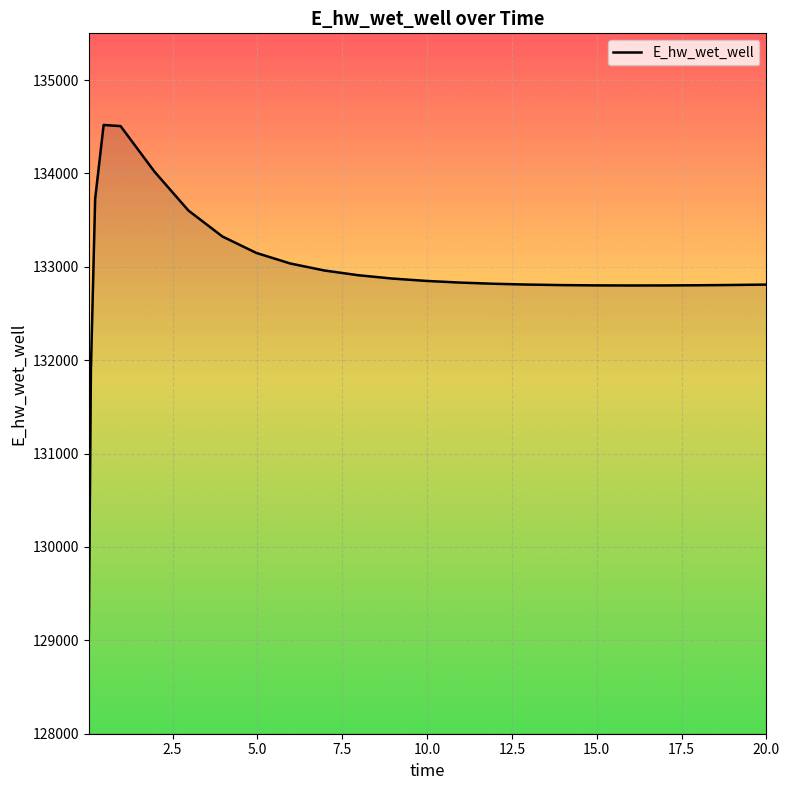

What is the average value?

132931.5